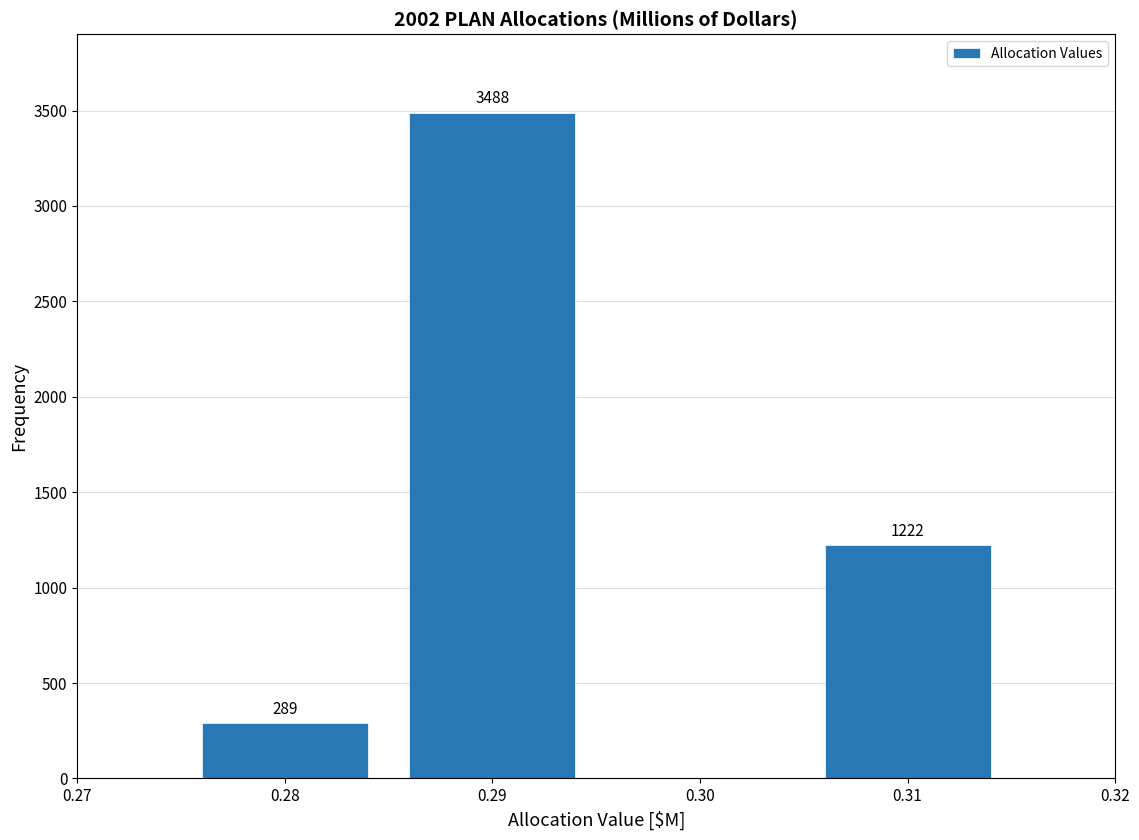

Reading left to right, list all the values displayed in this chart.

289	3488	1222